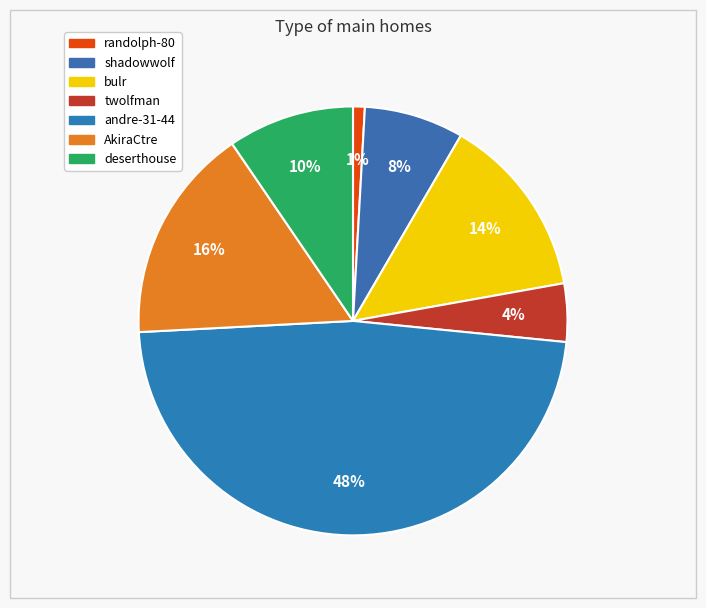

To the nearest percent, what percentage of the pie is randolph-80?

1%